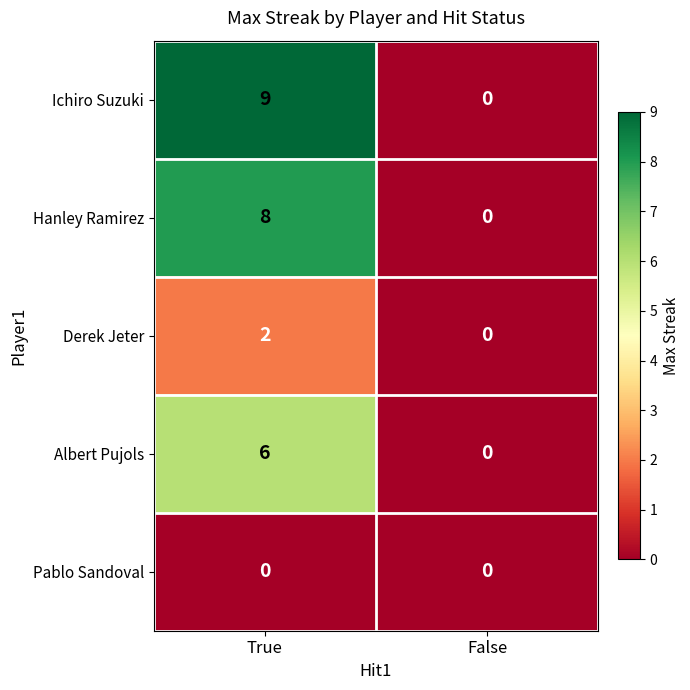

What is the spread (max minus min) of values at True?

9